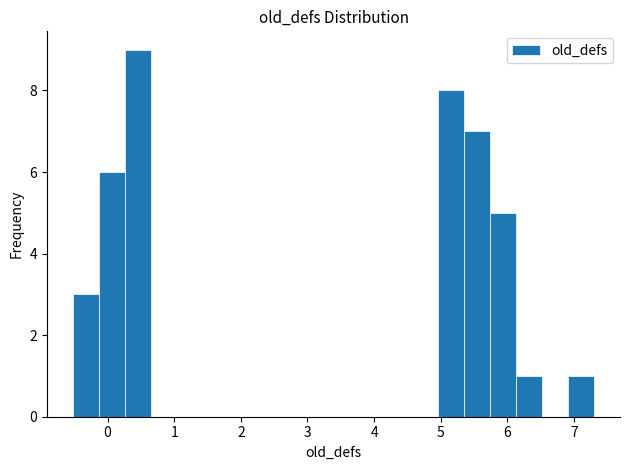

Around what value on the x-axis is the tallest bar? Give the approximate position of its centre, as read against the axis.

0.5